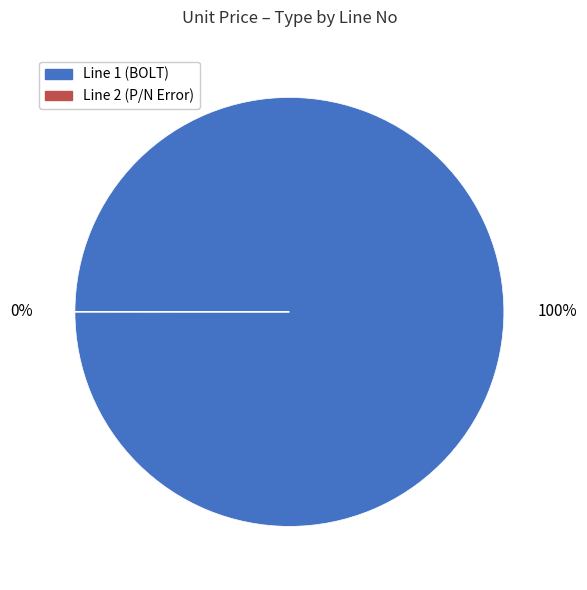

What is the change in value from Line 1 (BOLT) to Line 2 (P/N Error)?

-2.1